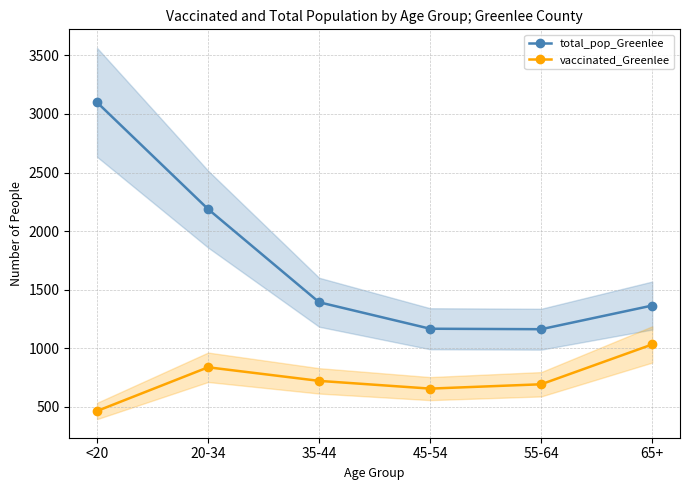

The vaccinated_Greenlee series shows 656 at 45-54. True or false?

True